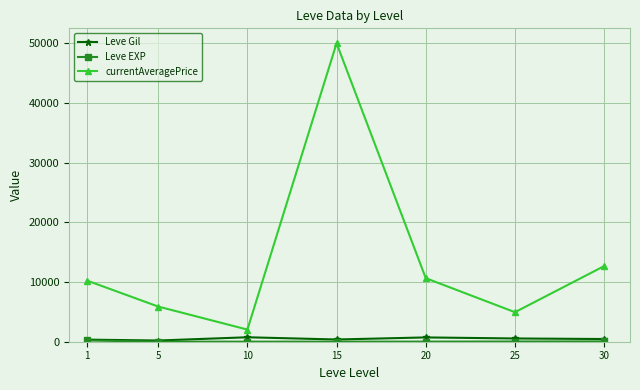

True or false: currentAveragePrice has more than 0 points higher than both neighbors.

True